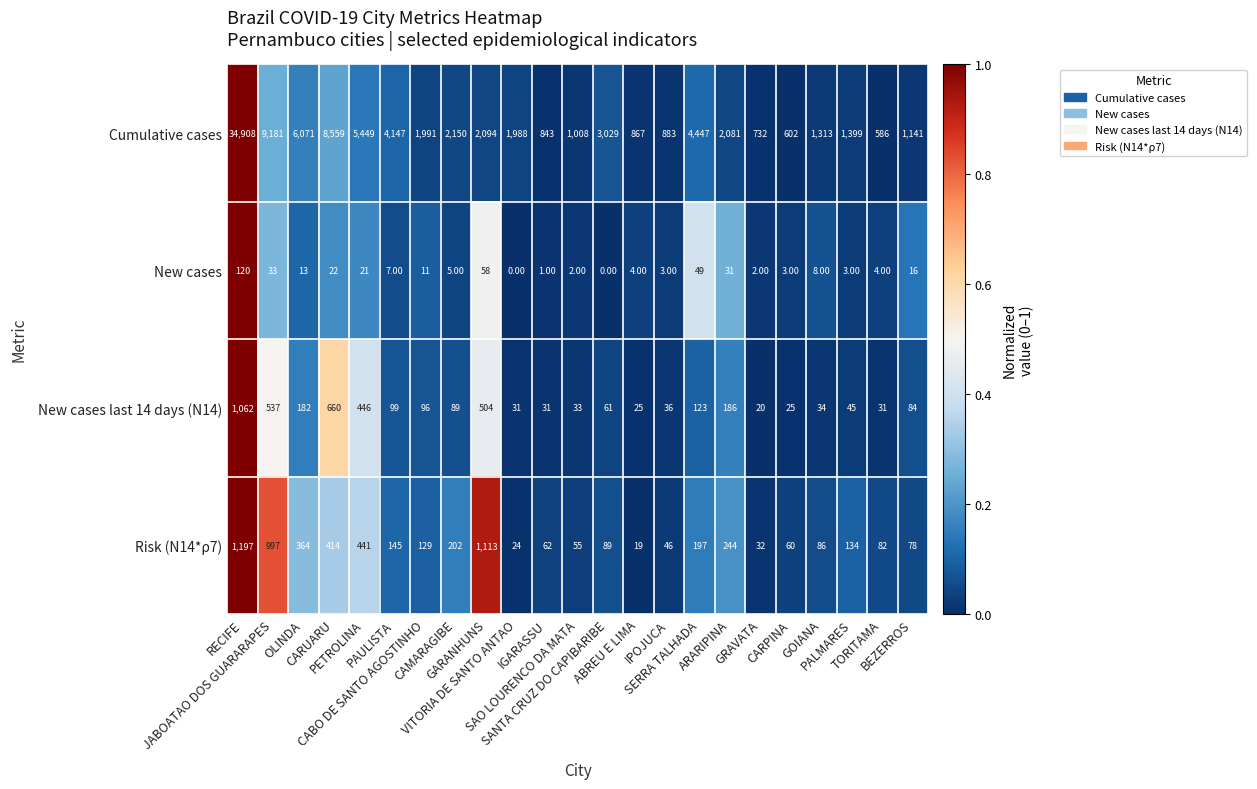

How many series are shown in this chart?

4